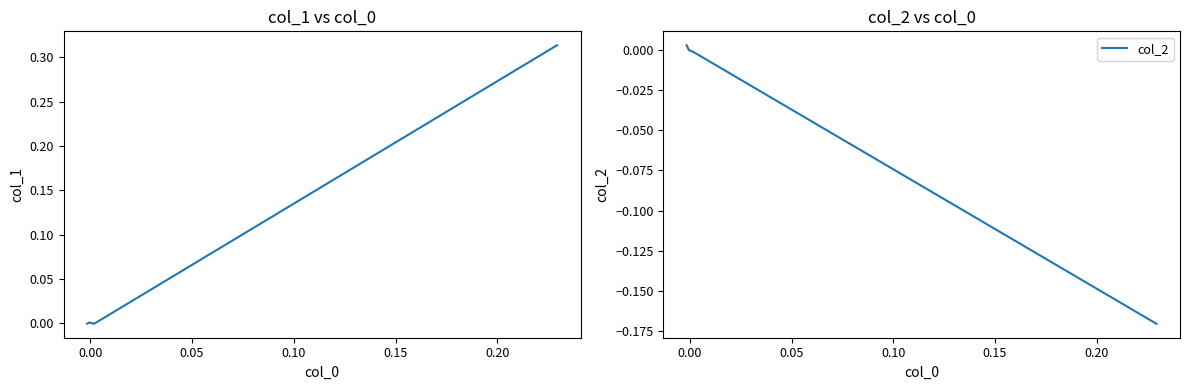

What is the highest value of the col_1 series?

0.3